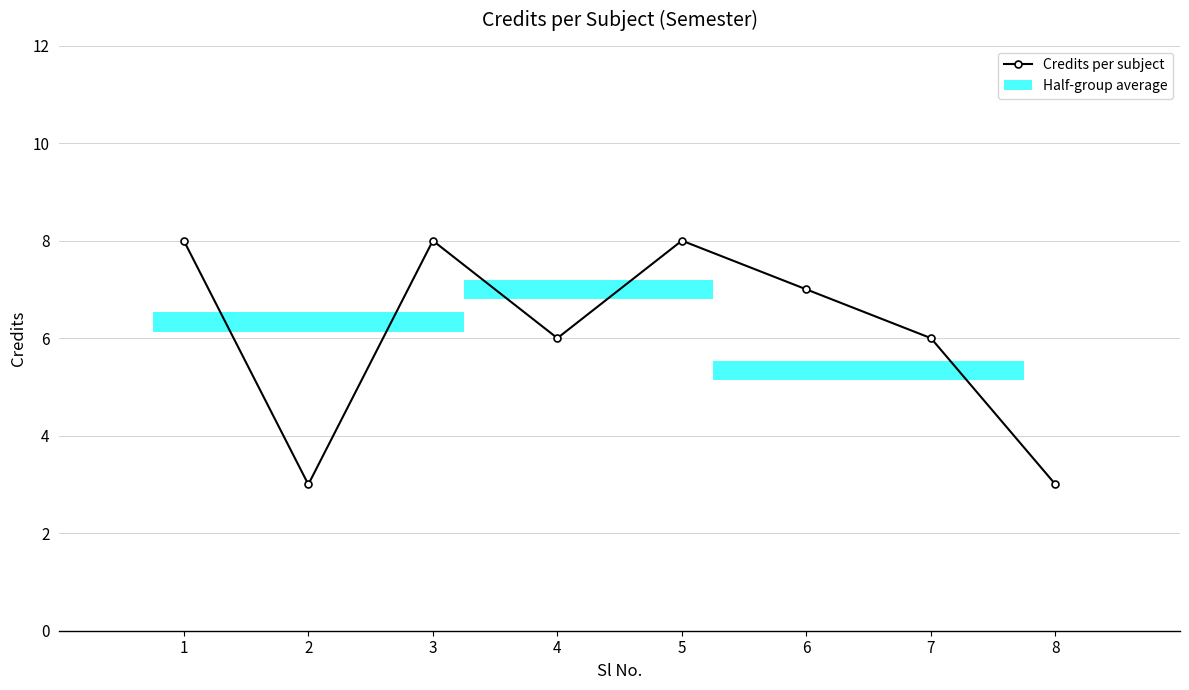

What is the approximate value at 6?

7